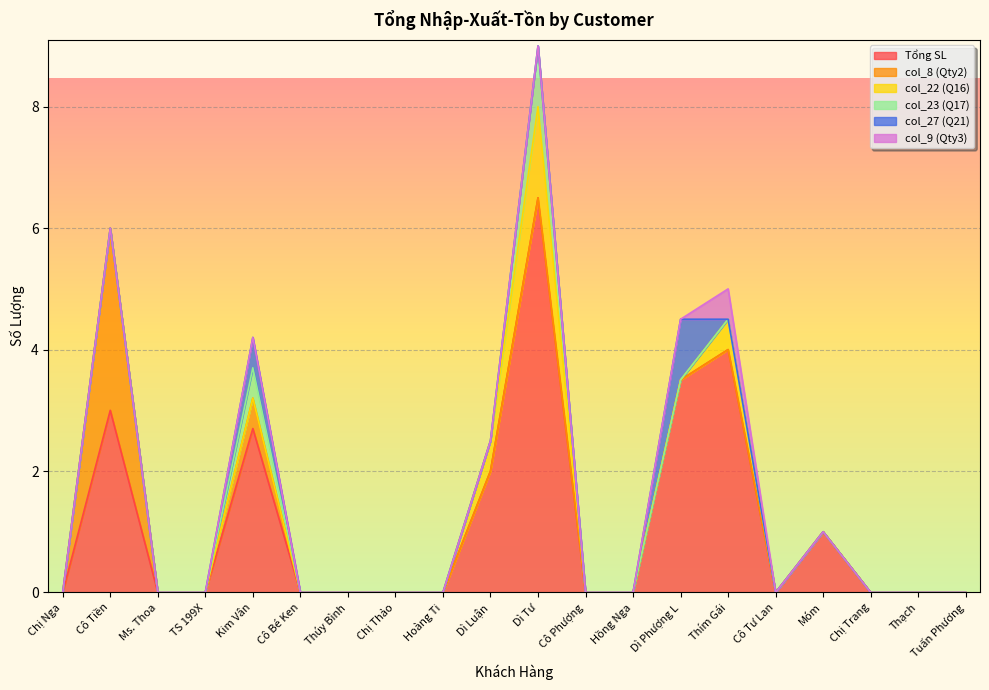

The col_23 (Q17) series shows 0.6 at Dì Tư. True or false?

False